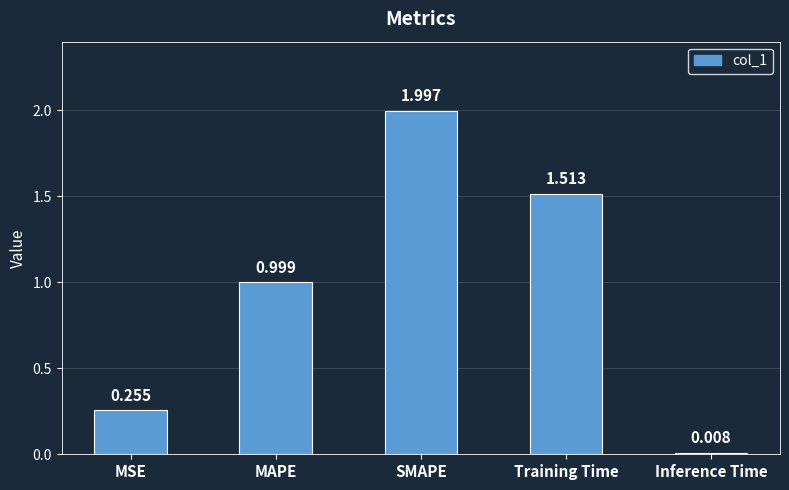

What position from the left is MAPE?

2